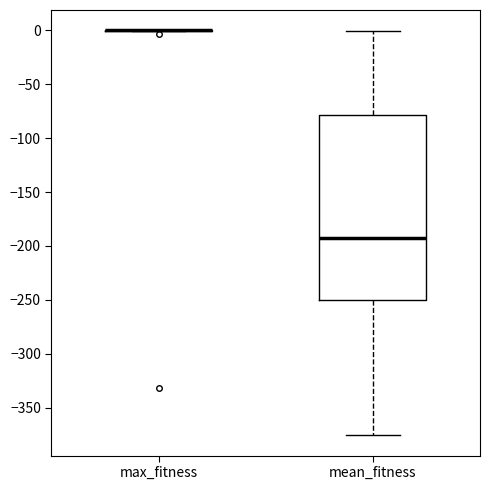

Reading left to right, read every box against the y-axis: the position of its median line, the range the box covers, and the ends of its whiskers. The values are not printed on the chart, so give them approximately, as read against the axis.

max_fitness: box collapsed to a line at 0, whiskers 0 to 0
mean_fitness: median -190, box -250 to -80, whiskers -375 to 0